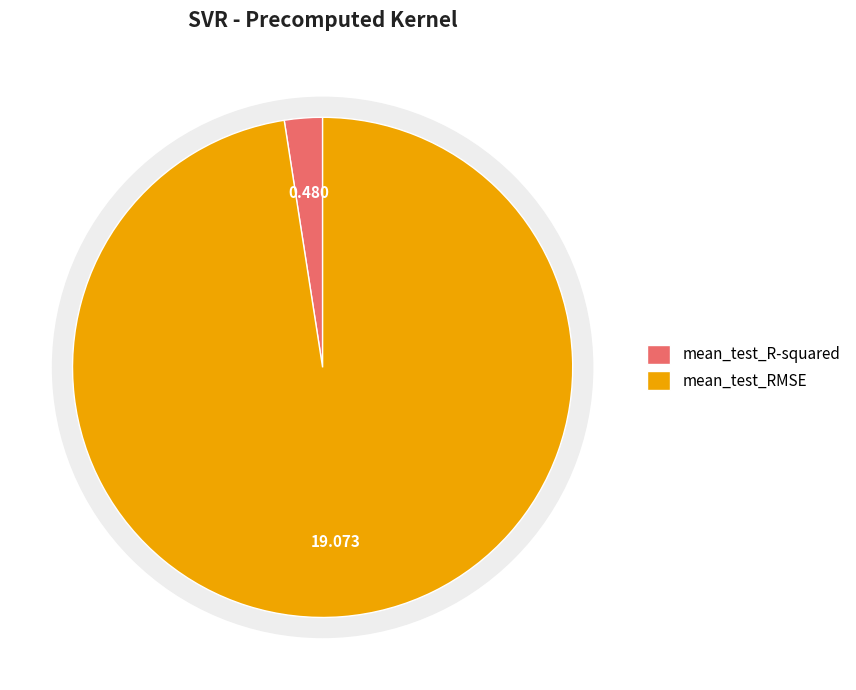

What percentage is the mean_test_RMSE slice, to the nearest percent?

98%